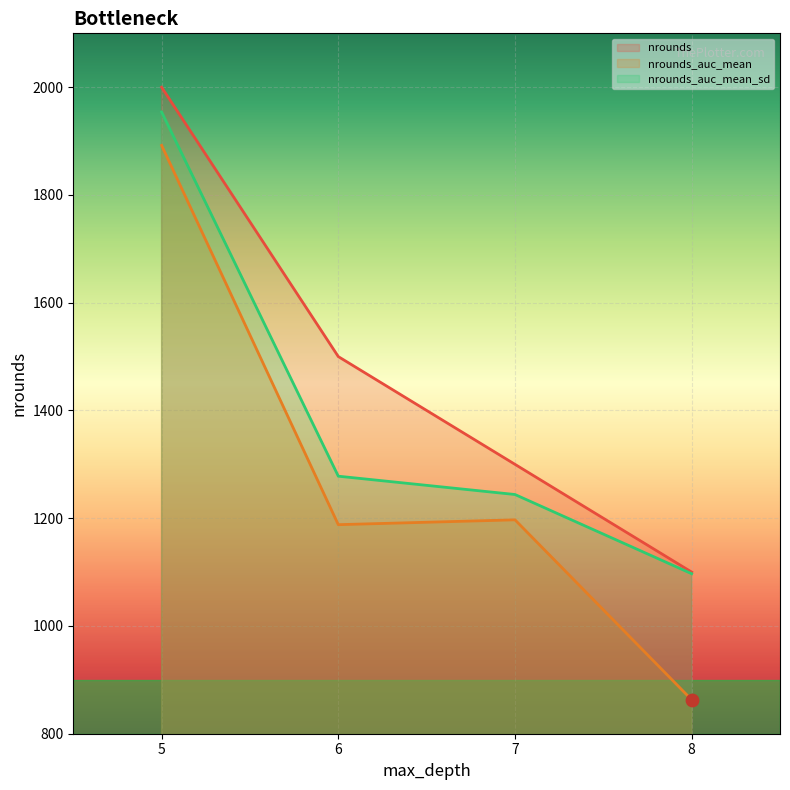

What is the total value across all series at 8?

3060